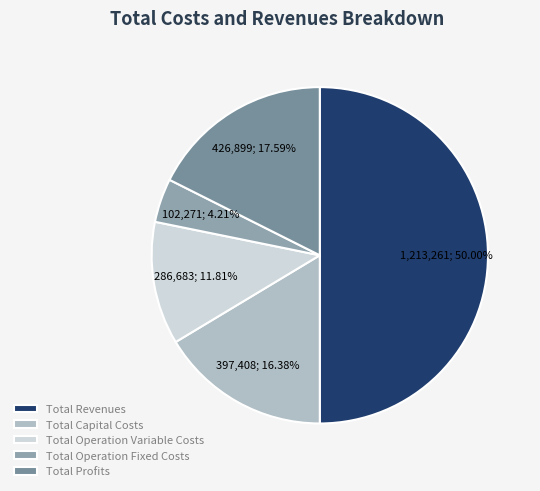

Combined, do Total Operation Fixed Costs and Total Capital Costs account for over 50%?

No